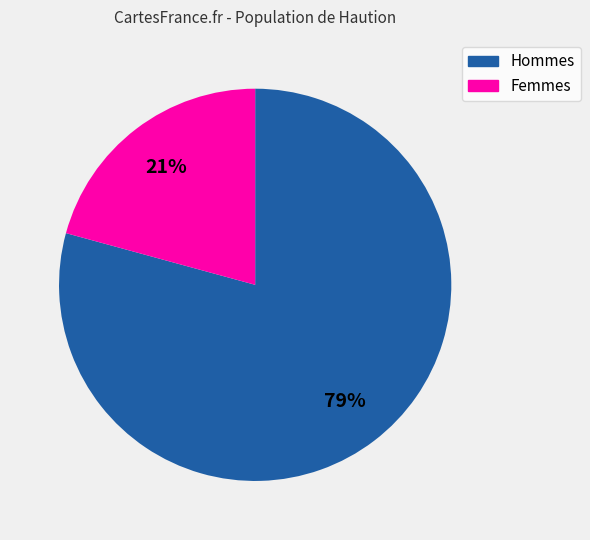

How many slices are in this pie chart?

2